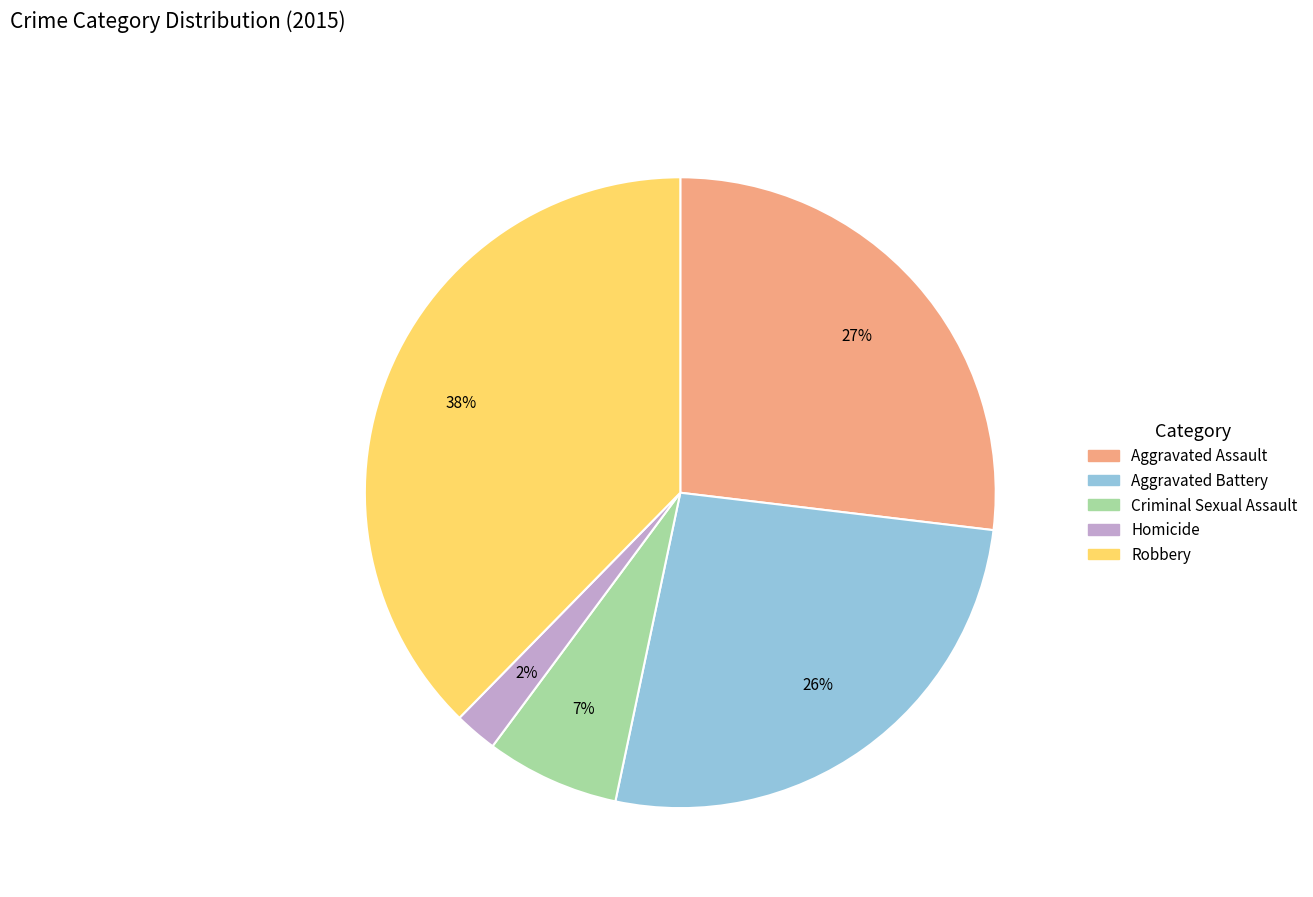

Which has a higher value, Criminal Sexual Assault or Aggravated Battery?

Aggravated Battery